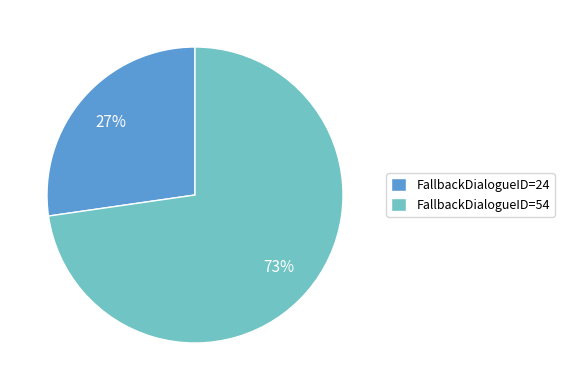

To the nearest percent, what percentage of the pie is FallbackDialogueID=54?

73%